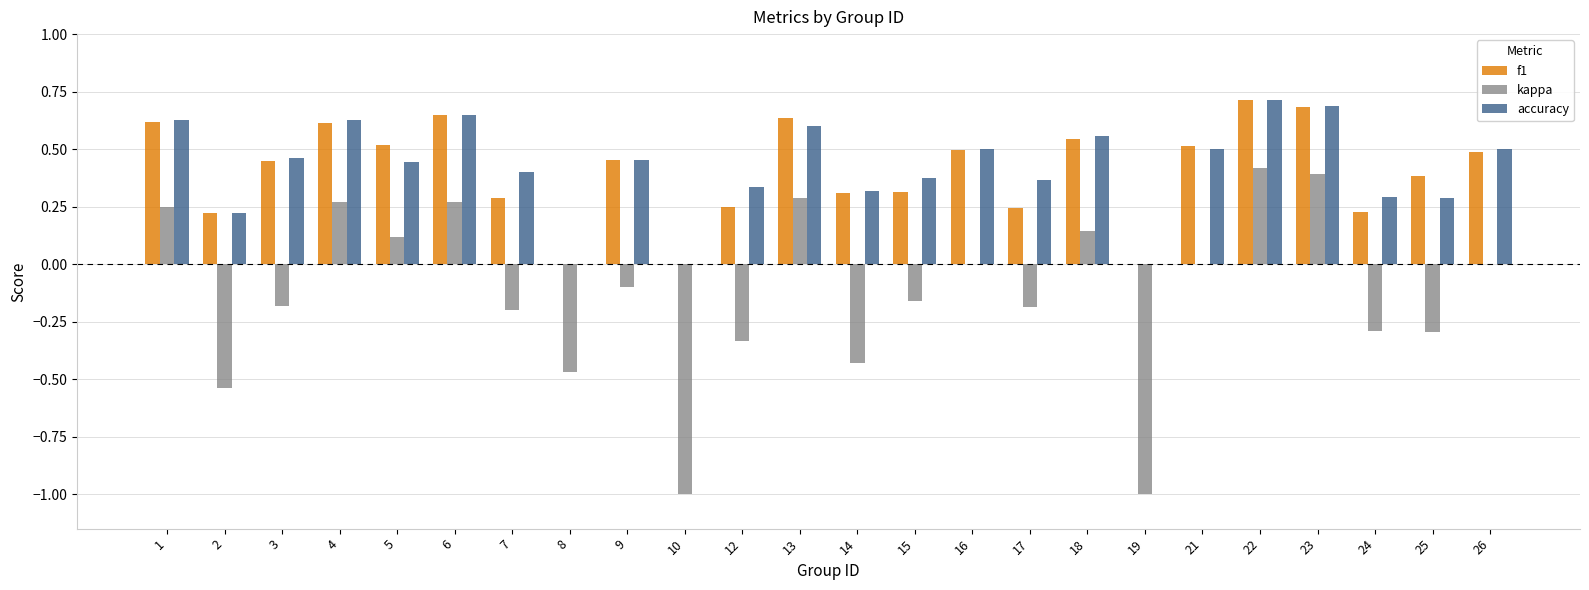

What is the sum of all accuracy values?

9.9